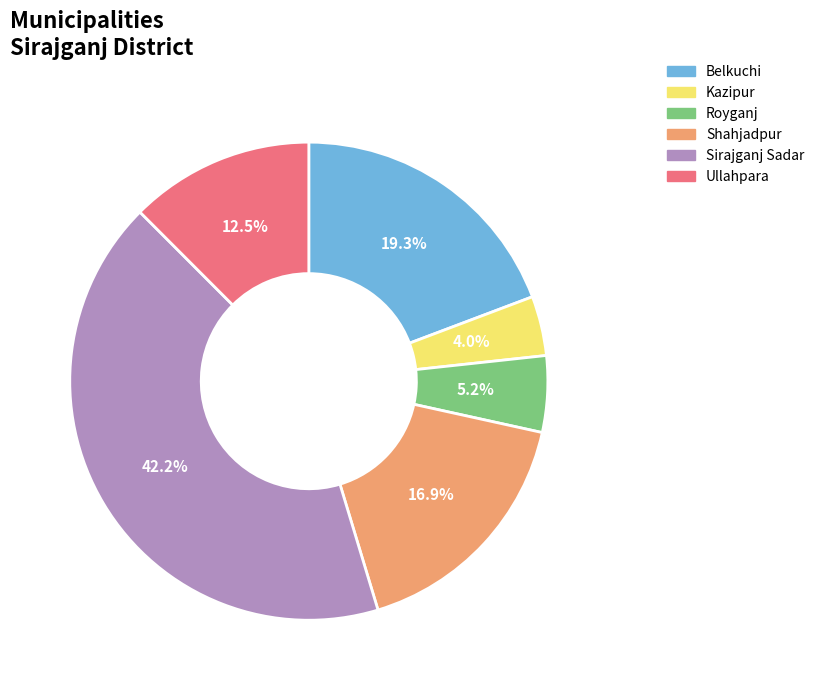

Which has a higher value, Shahjadpur or Kazipur?

Shahjadpur